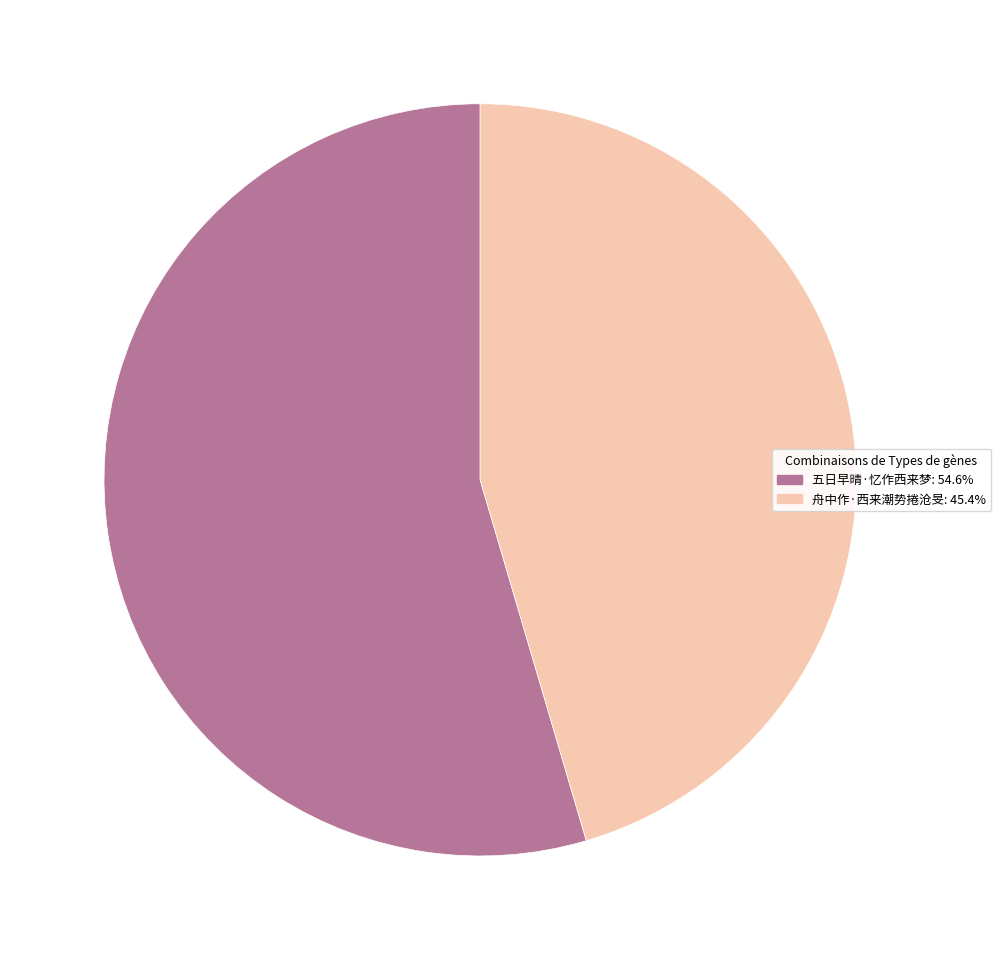

Rank the categories by value from highest to lowest.

五日早晴·忆作西来梦, 舟中作·西来潮势捲沧旻